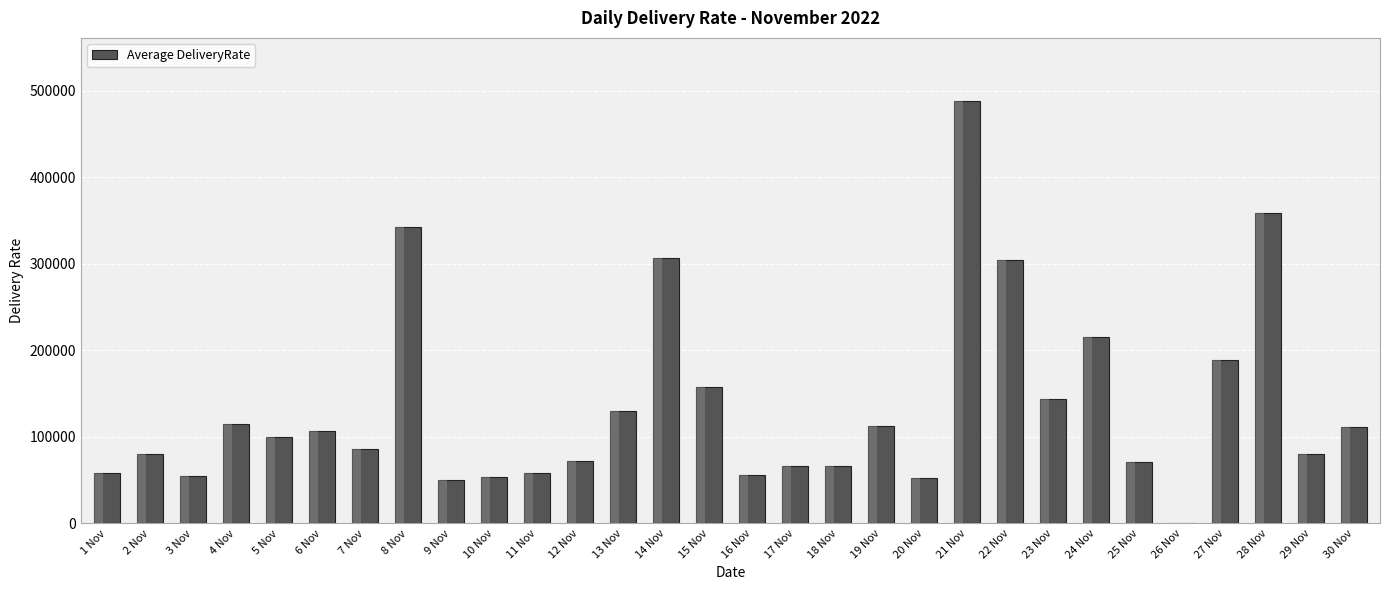

What is the sum of the values at 10 Nov and 20 Nov?

105482.0